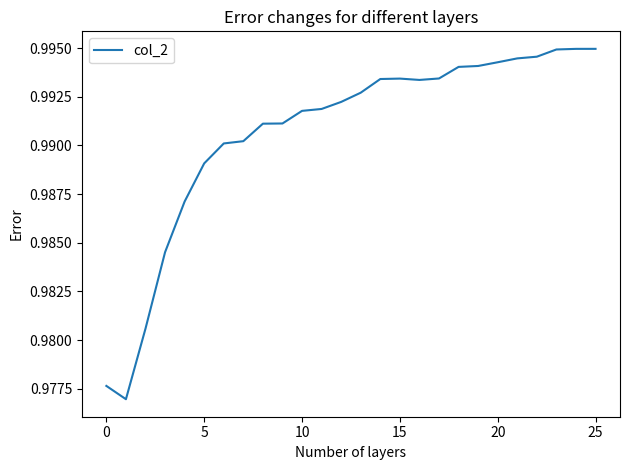

True or false: the data shows 0.2 at 0.

False